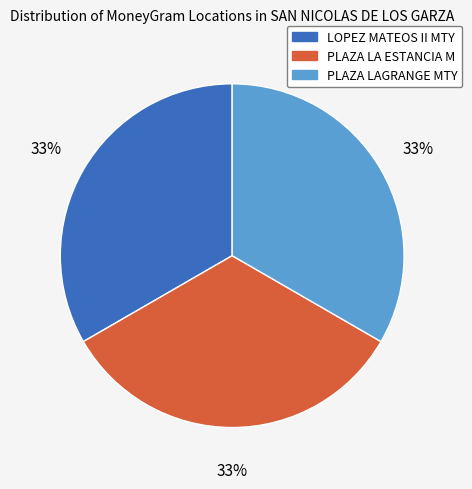

Does any single category account for the majority?

No